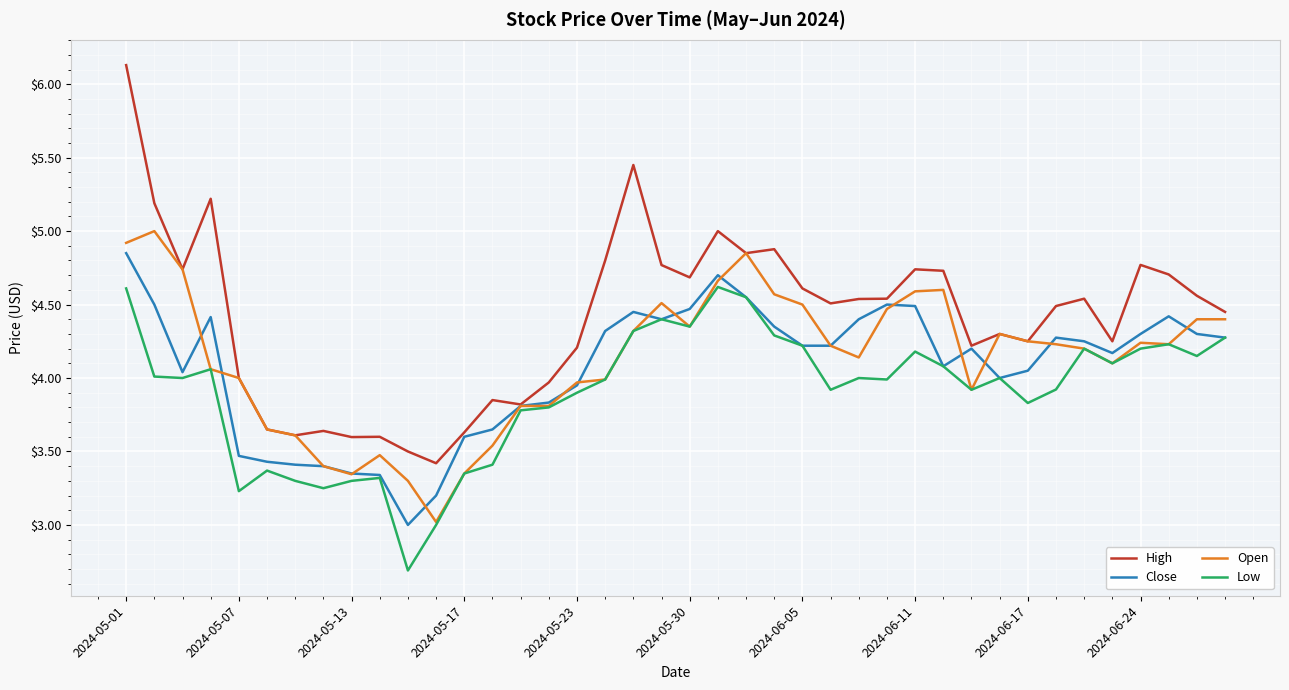

Which series has the largest range (max minus min)?

High